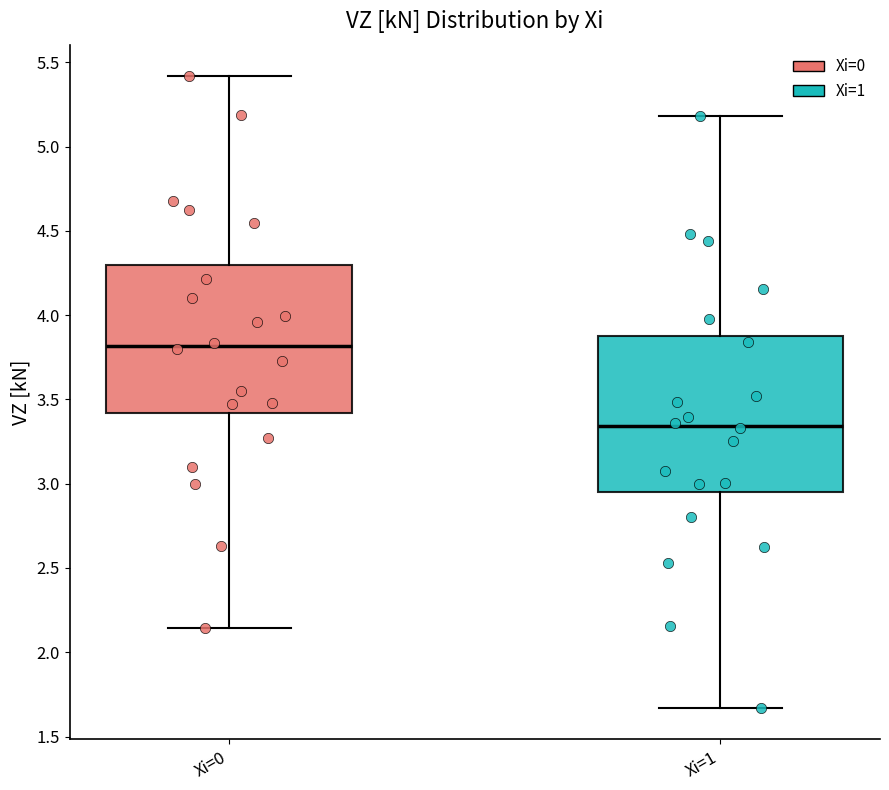

Where does the upper whisker of the box for Xi=0 end on the y-axis? The values are not printed on the chart, so give them approximately, as read against the axis.

5.40